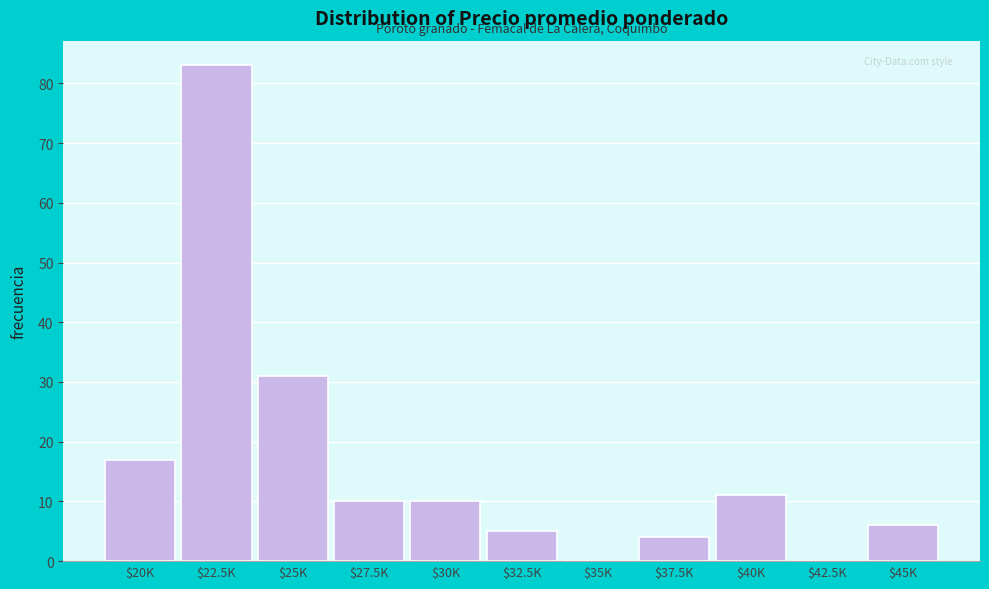

Which label corresponds to the largest value in the chart?

$22.5K